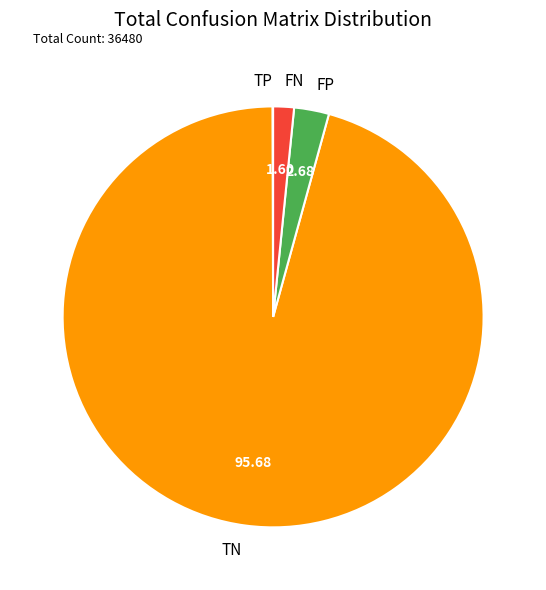

What is the largest slice in the pie chart?

TN